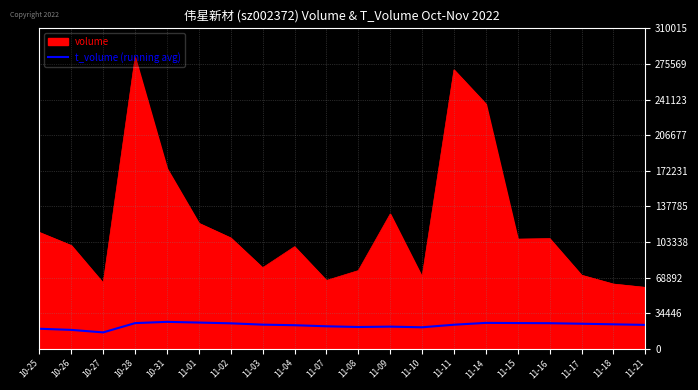

The value of volume at 11-17 is 71136.0. True or false?

True